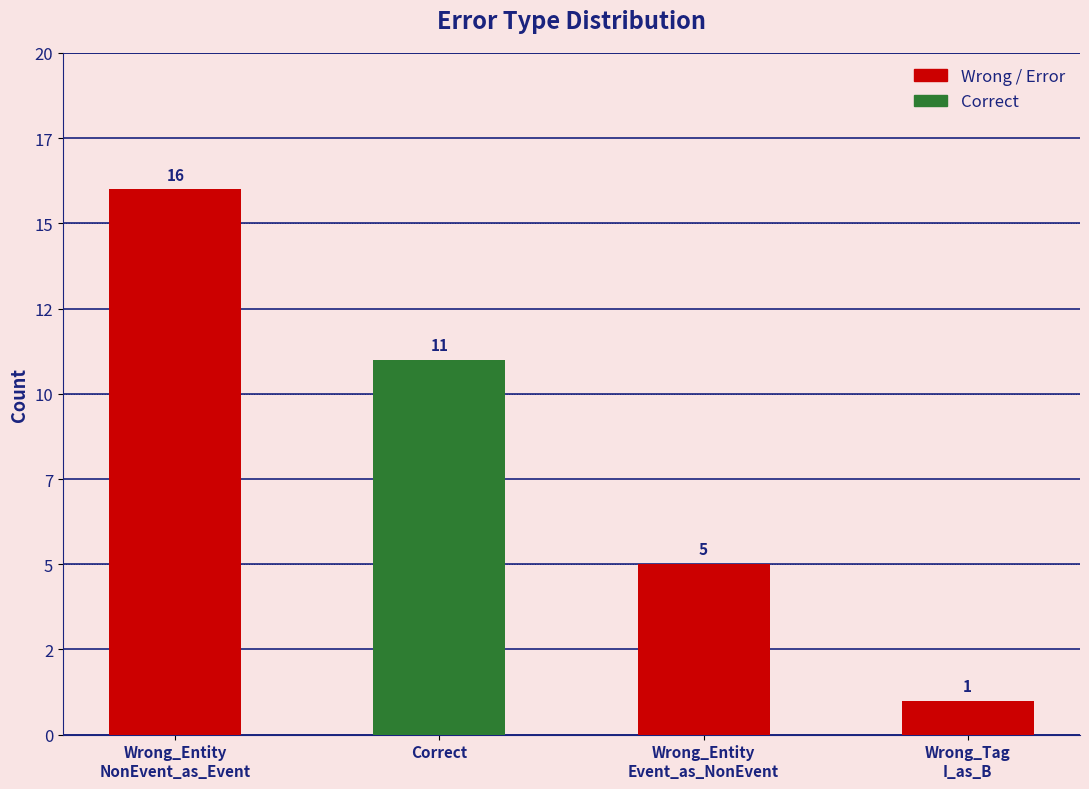

Are the bars horizontal?

No